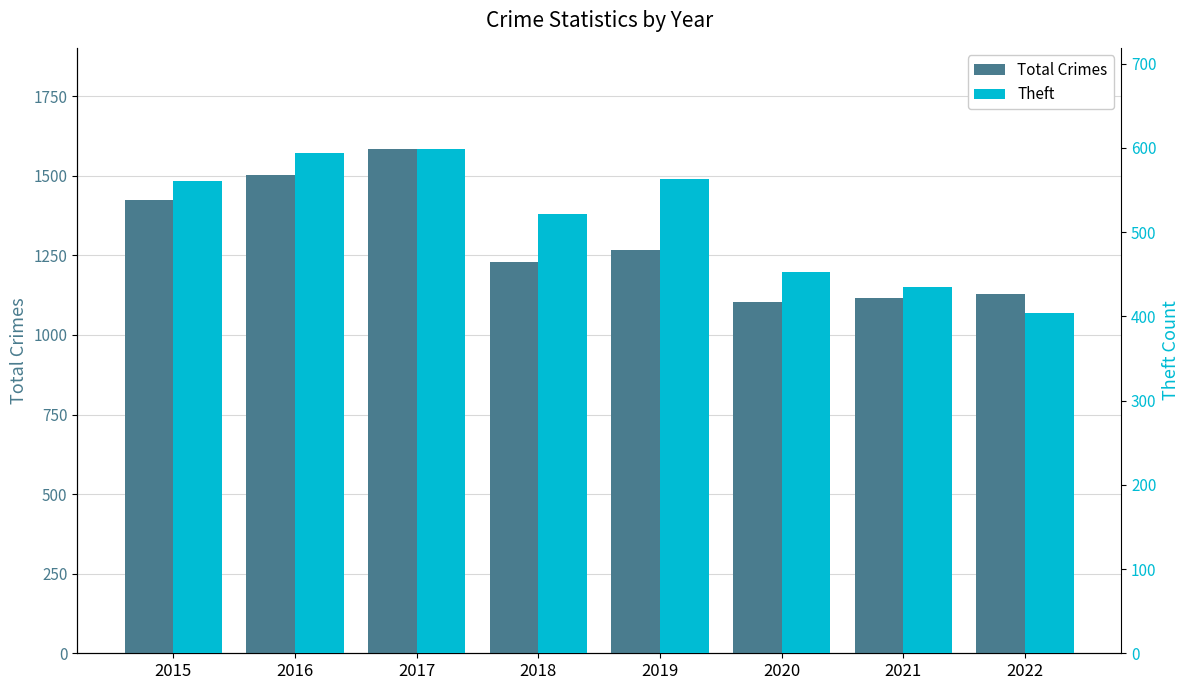

What is the spread (max minus min) of values at 2022?

725